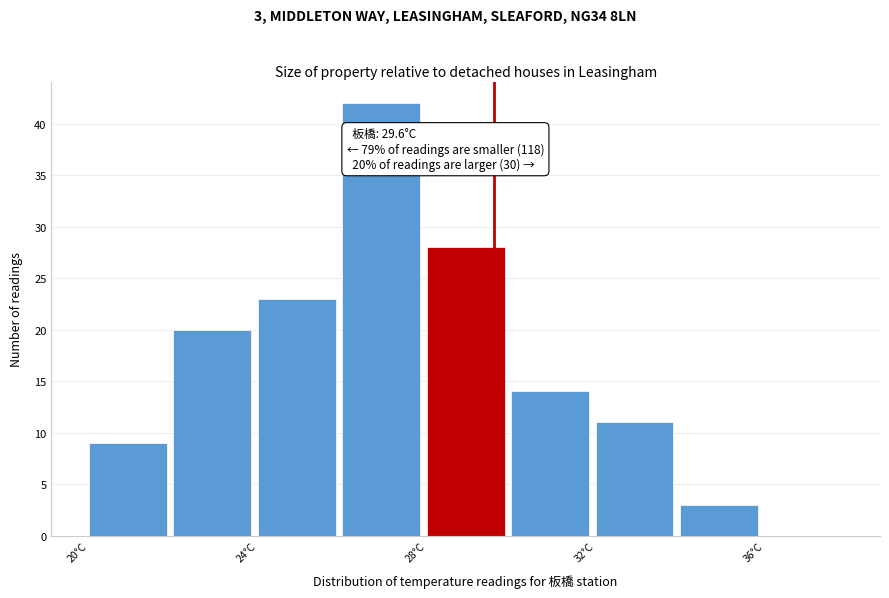

Which range on the x-axis has the tallest bar?

26 to 28